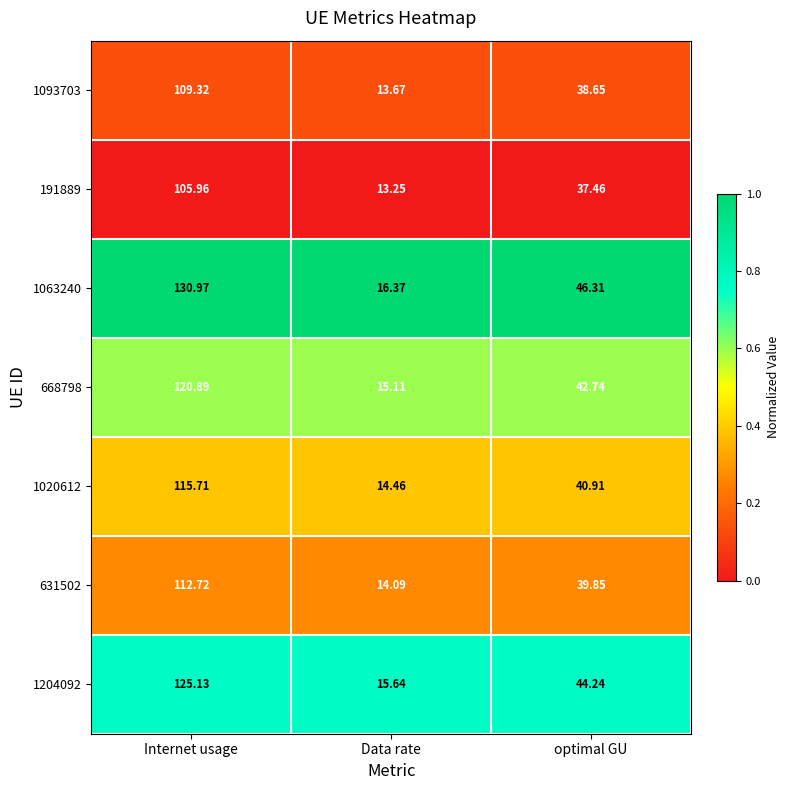

Which category has the highest value in the 191889 series?

Internet usage